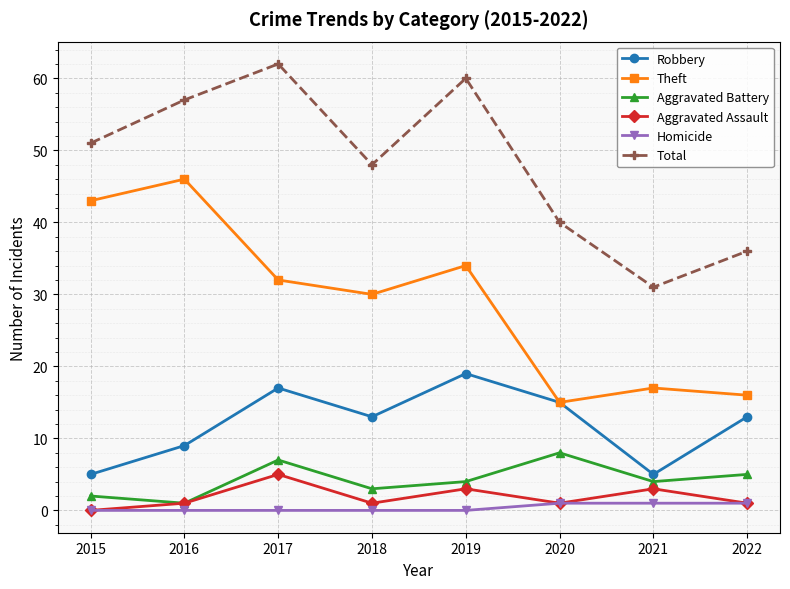

What is the total value across all series at 2015?

101